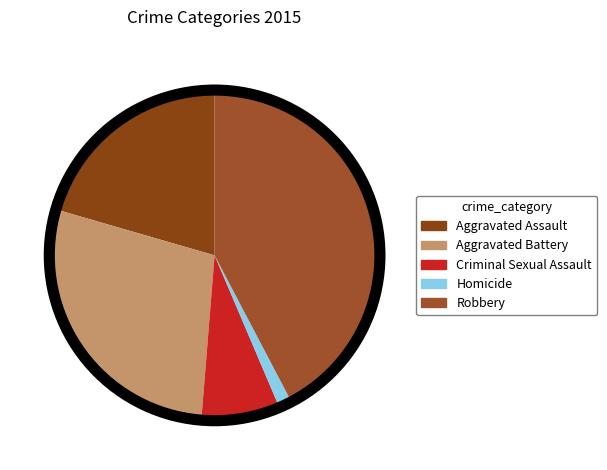

How many segments does this pie chart have?

5